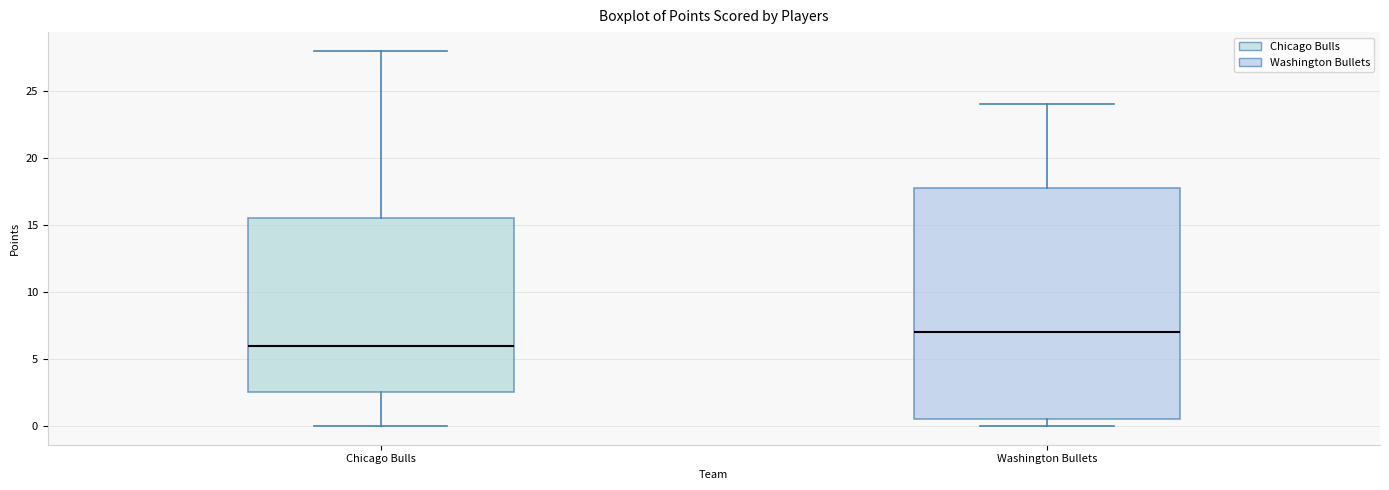

Reading left to right, transcribe this box plot: for each box, give where its median line is, the range the box spans, and where its two whiskers end, as read against the y-axis. The values are not printed on the chart, so give them approximately, as read against the axis.

Chicago Bulls: median 6.0, box 2.5 to 15.5, whiskers 0.0 to 28.0
Washington Bullets: median 7.0, box 0.5 to 18.0, whiskers 0.0 to 24.0